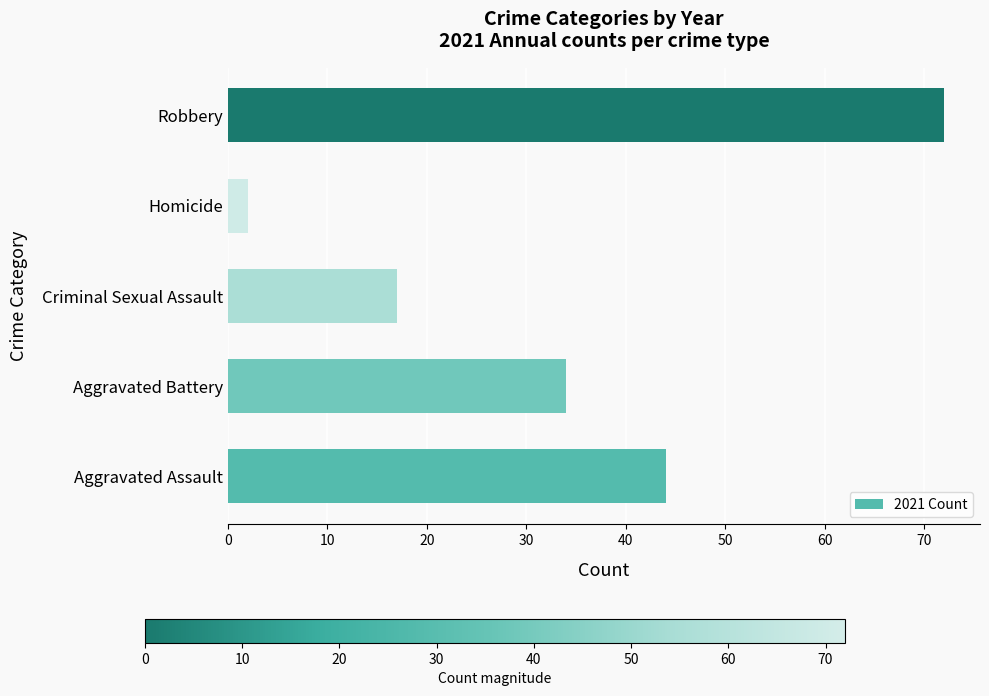

What is the change in value from Aggravated Battery to Criminal Sexual Assault?

-17